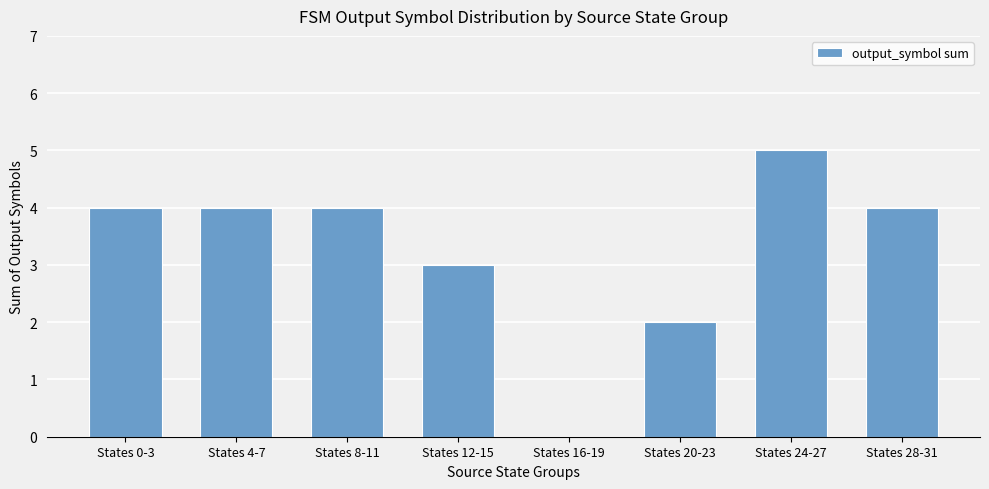

What is the sum of all values?

26